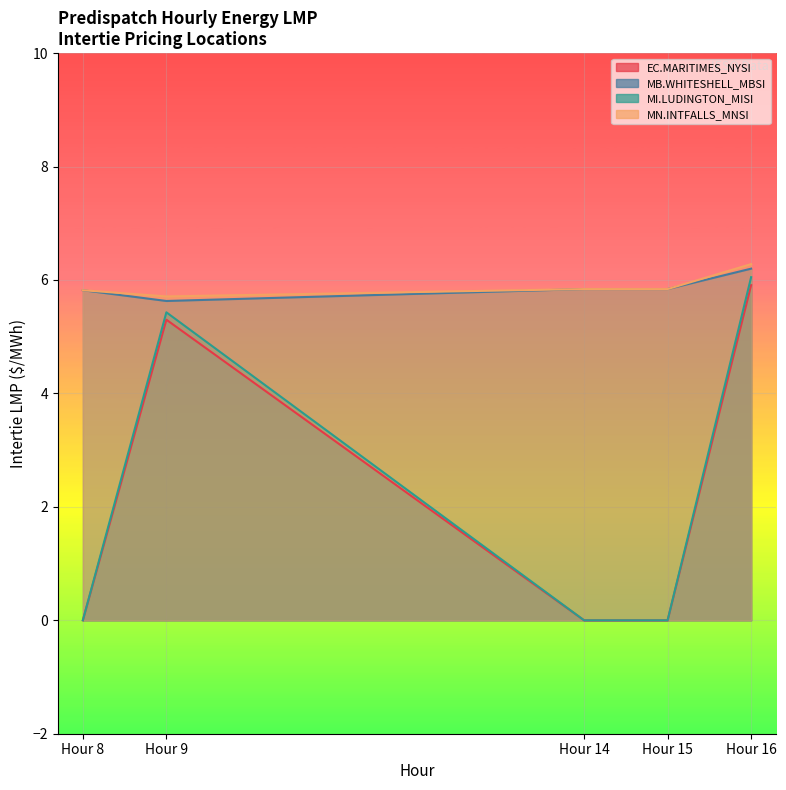

What are all the series names shown in the legend?

EC.MARITIMES_NYSI, MB.WHITESHELL_MBSI, MI.LUDINGTON_MISI, MN.INTFALLS_MNSI